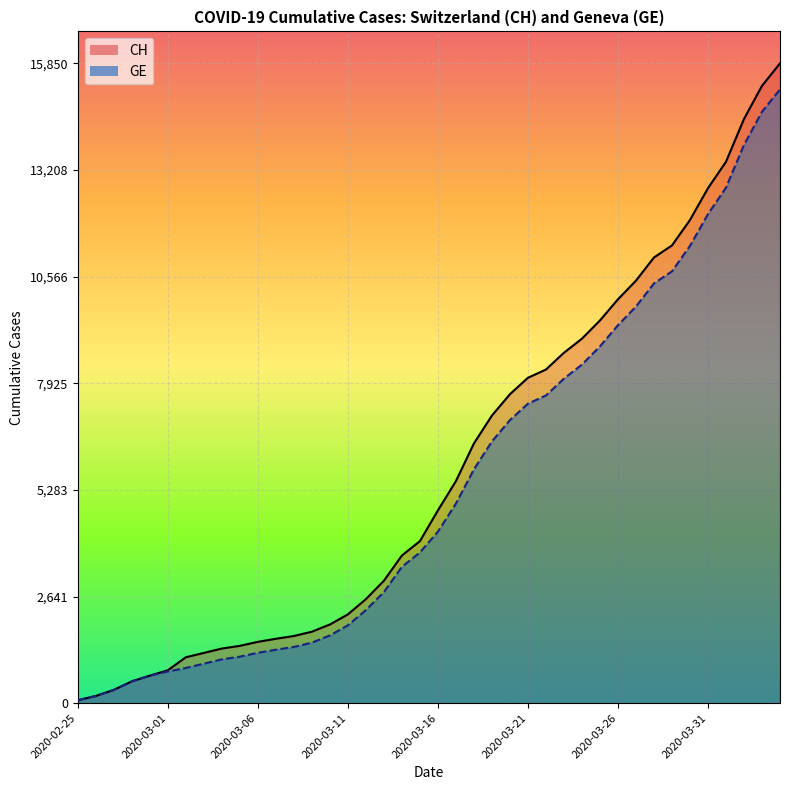

Between 2020-03-02 and 2020-03-16, which is larger?

2020-03-16